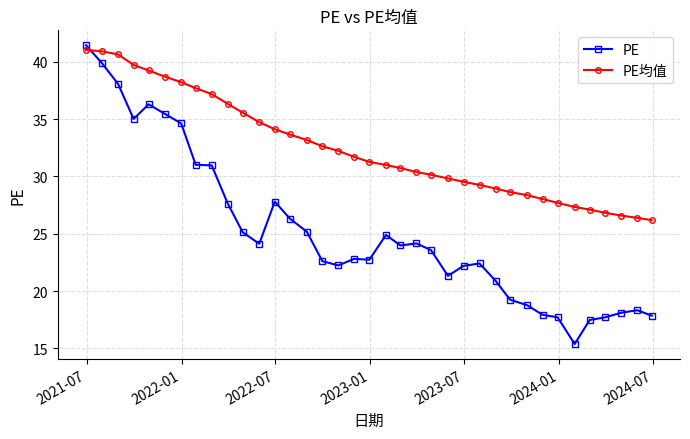

What are all the series names shown in the legend?

PE, PE均值